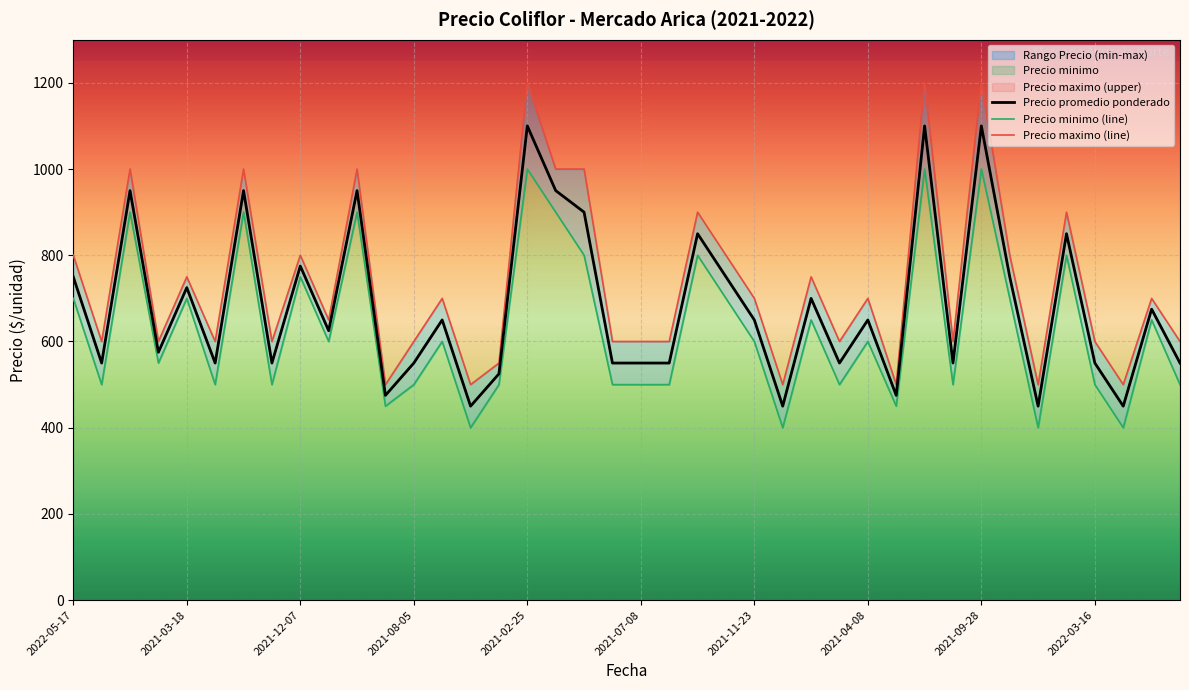

Reading left to right, list all the values displayed in this chart.

Precio promedio ponderado: 750	550	950	575	725	550	950	550	775	625	950	475	550	650	450	525	1100	950	900	550	550	550	850	750	650	450	700	550	650	475	1100	550	1100	750	450	850	550	450	675	550
Precio minimo (line): 700	500	900	550	700	500	900	500	750	600	900	450	500	600	400	500	1000	900	800	500	500	500	800	700	600	400	650	500	600	450	1000	500	1000	700	400	800	500	400	650	500
Precio maximo (line): 800	600	1000	600	750	600	1000	600	800	650	1000	500	600	700	500	550	1200	1000	1000	600	600	600	900	800	700	500	750	600	700	500	1200	600	1200	800	500	900	600	500	700	600